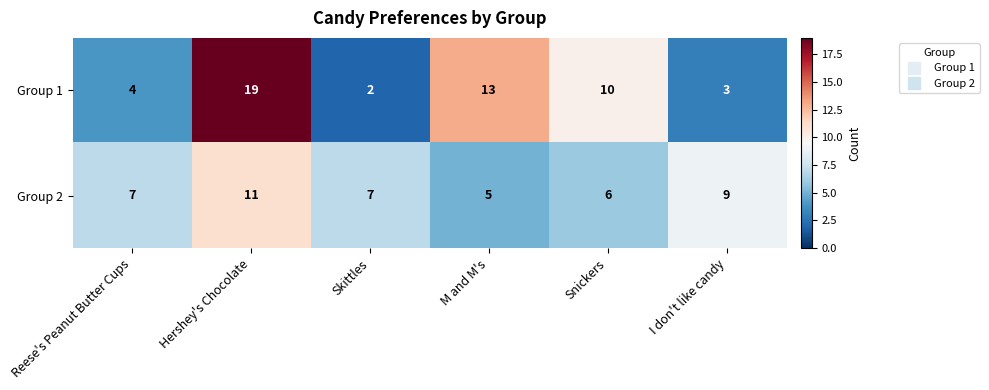

How many values in the Group 2 series are below 7?

2